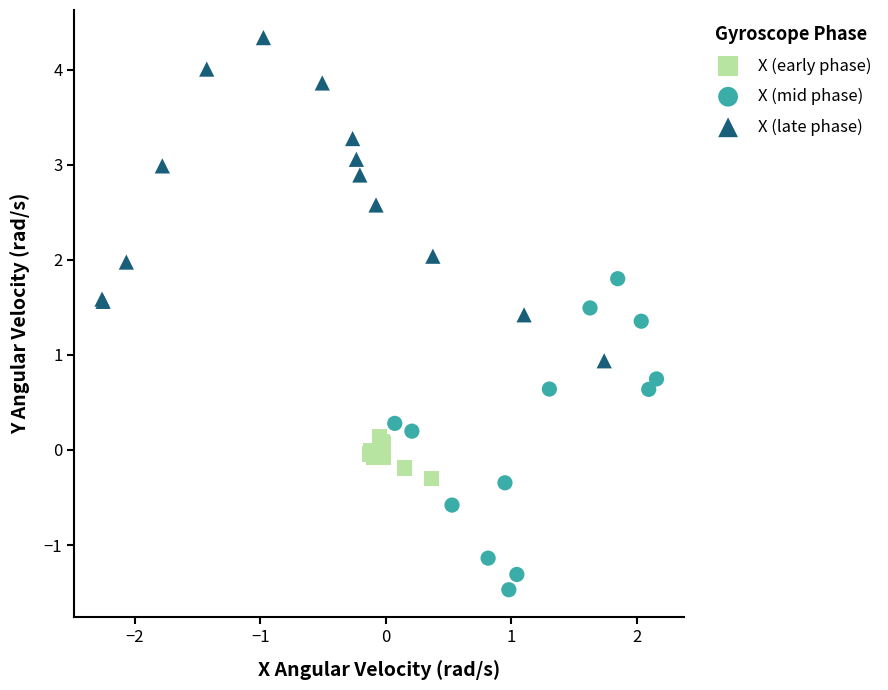

Which series reaches the maximum Y coordinate?

X (late phase)